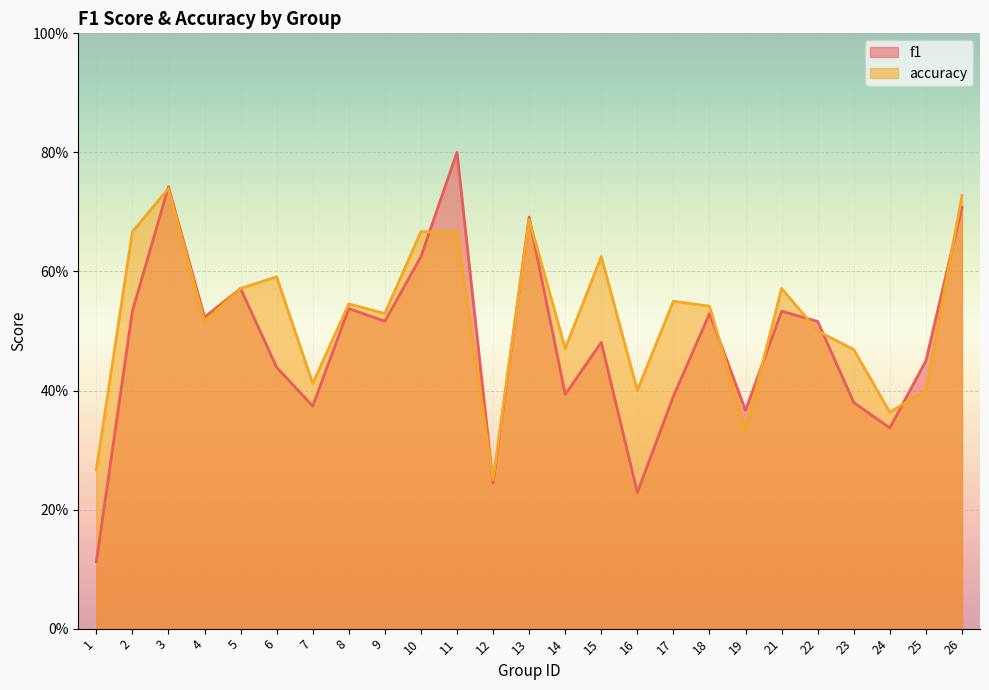

How many intersections are there between f1 and accuracy?

11